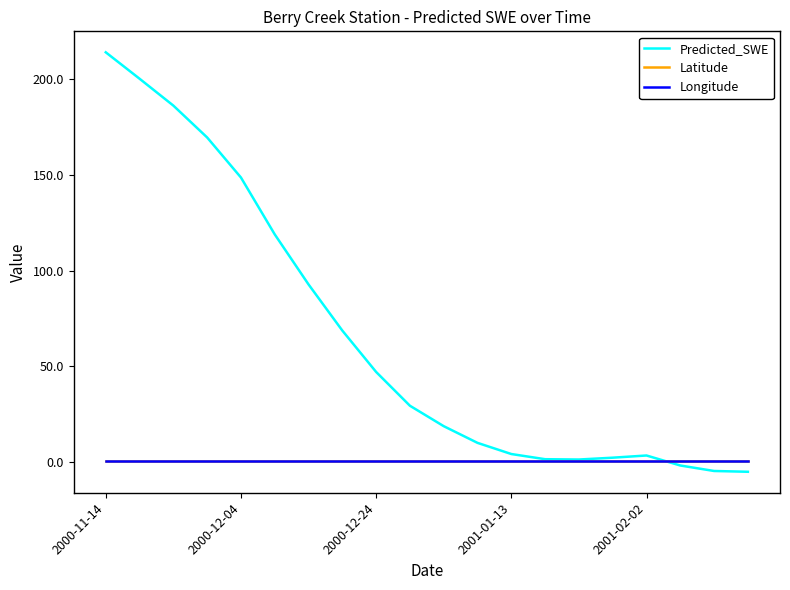

Which series has the largest range (max minus min)?

Predicted_SWE